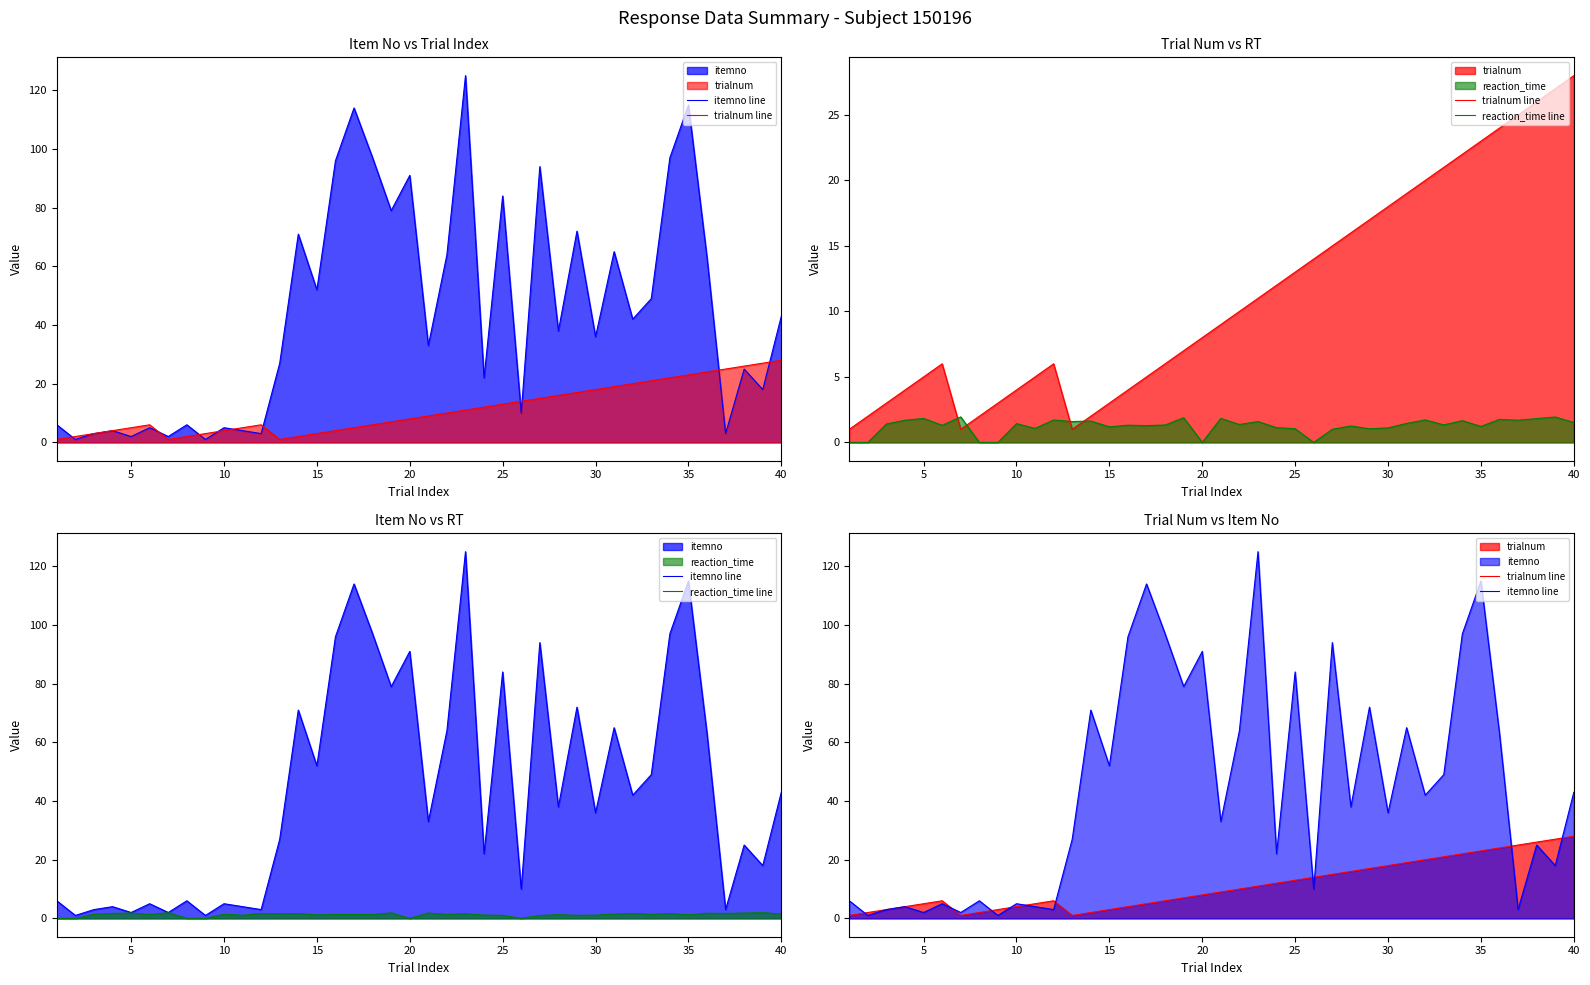

Which series has the largest range (max minus min)?

itemno line